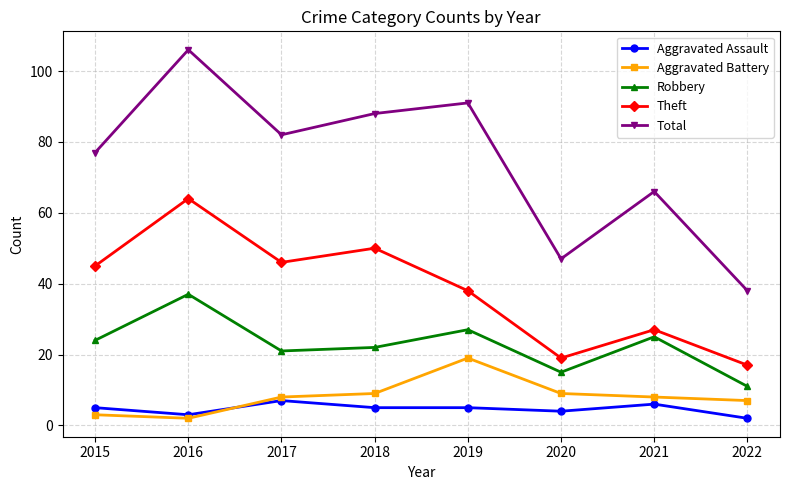

What is the sum of the Robbery values at 2019 and 2021?

52